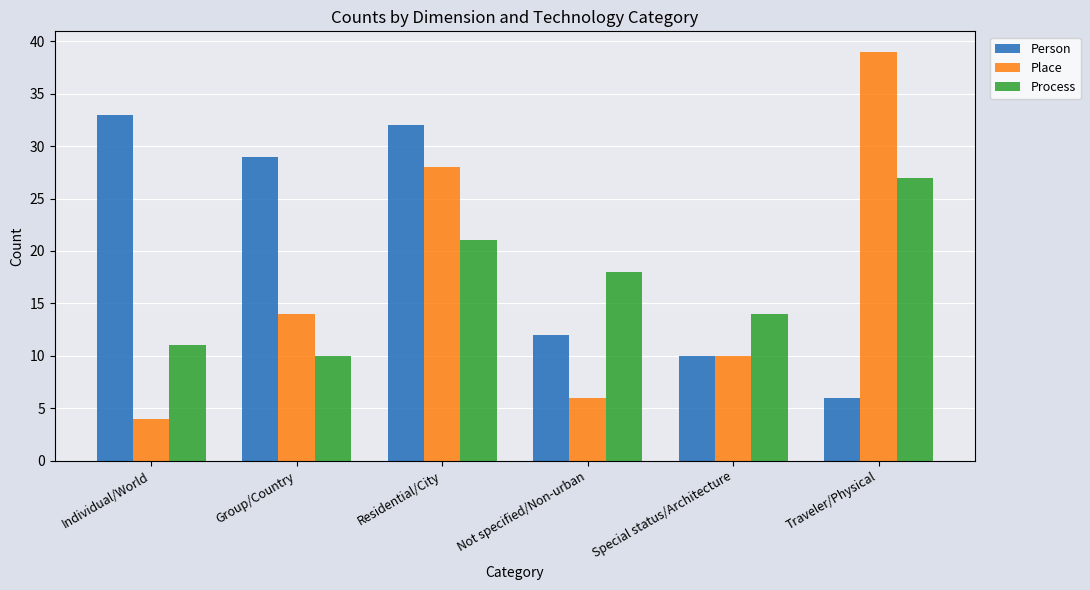

What is the lowest value of the Place series?

4